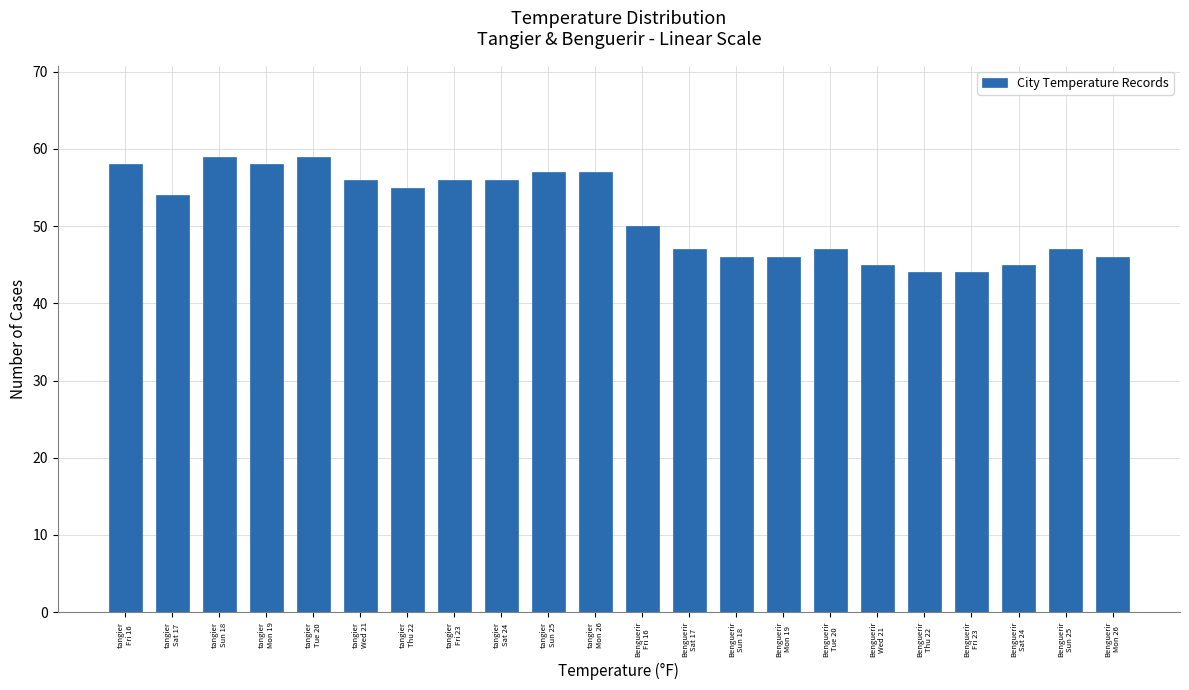

Reading right to left, transcribe all the data shown in this chart.

46	47	45	44	44	45	47	46	46	47	50	57	57	56	56	55	56	59	58	59	54	58